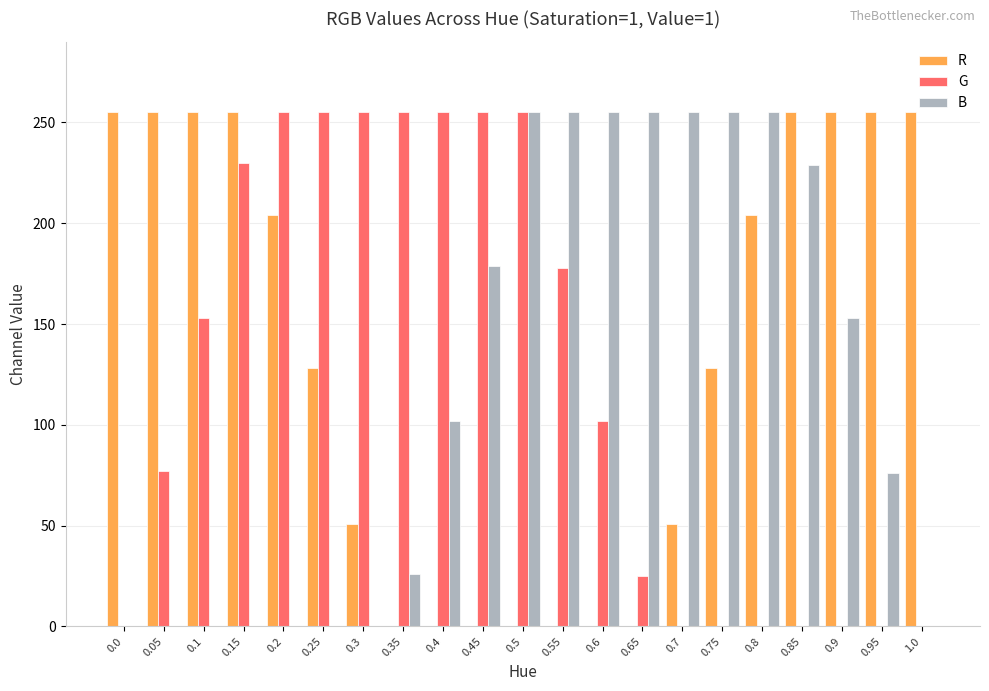

At which category is the sum across all series the highest?

0.5